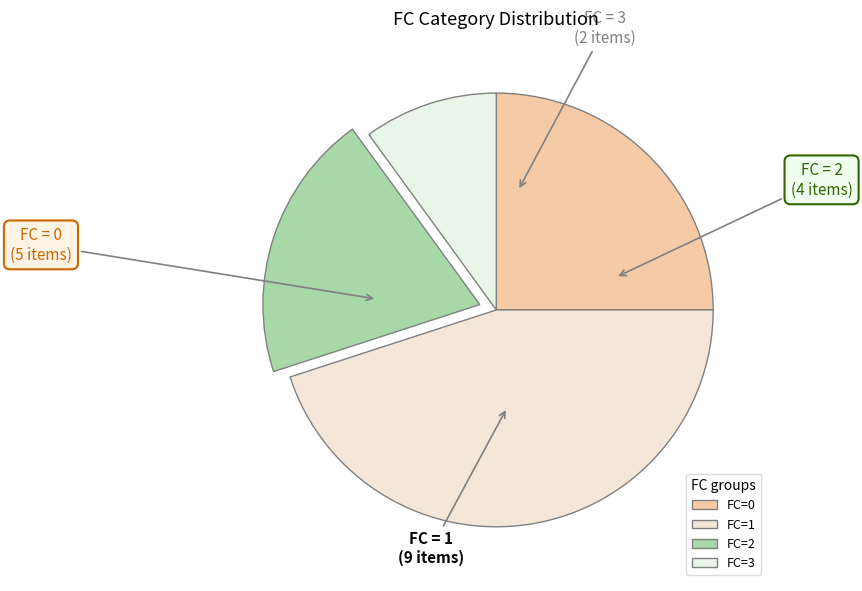

Rank the categories by value from highest to lowest.

FC=1, FC=0, FC=2, FC=3